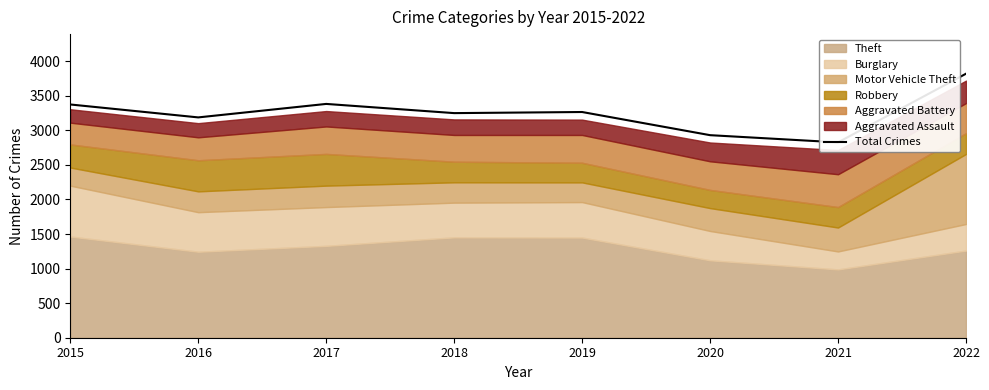

List the labels in order of value, largest first.

2022, 2017, 2015, 2019, 2018, 2016, 2020, 2021